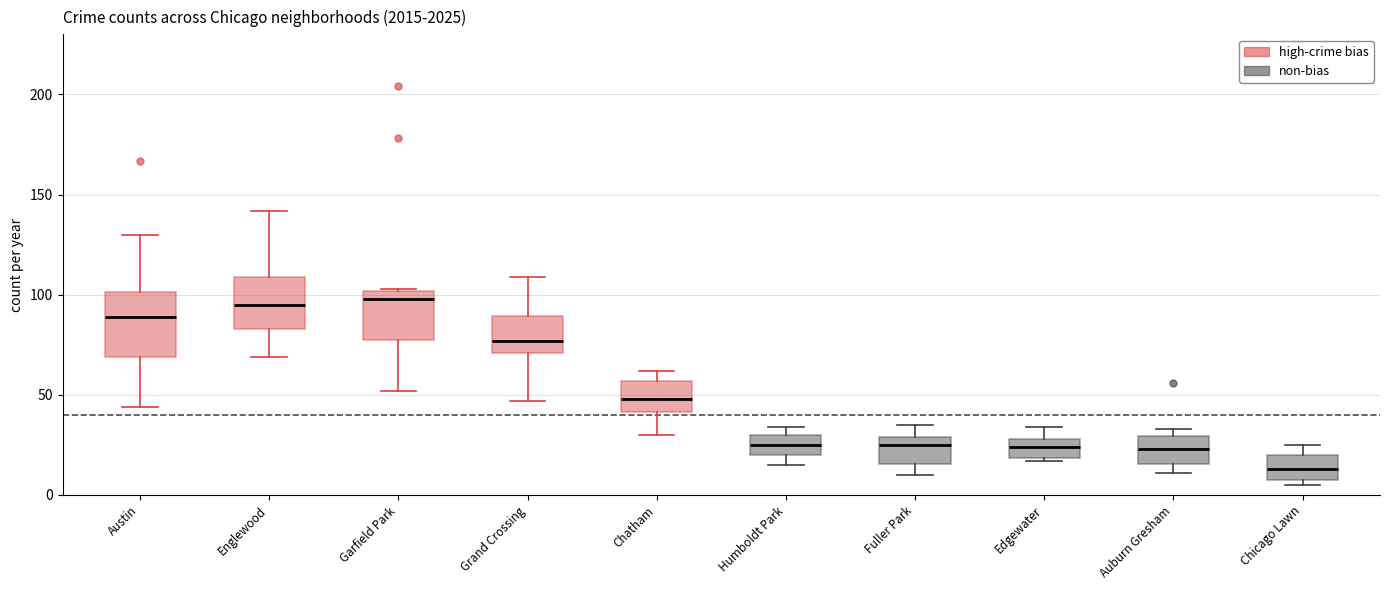

Where is the lower edge of the box for Chicago Lawn on the y-axis? The values are not printed on the chart, so give them approximately, as read against the axis.

10